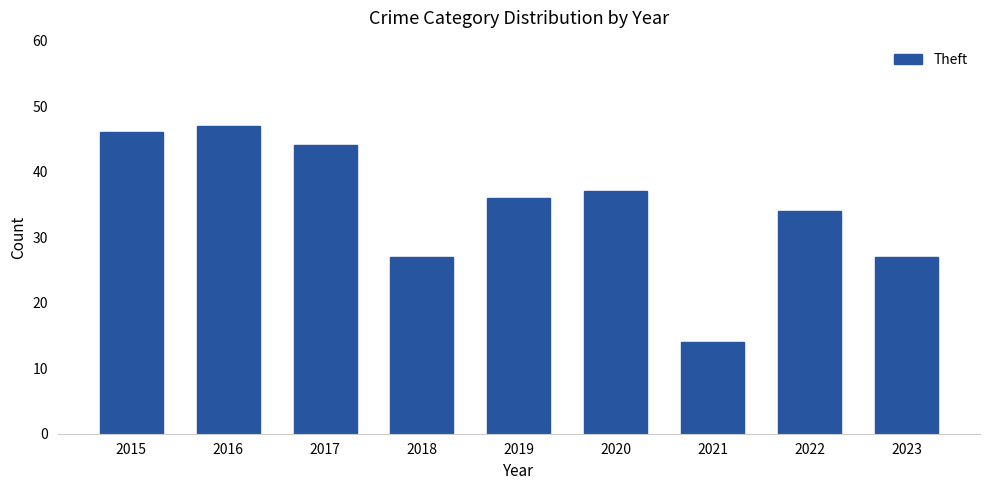

Does the chart contain stacked bars?

No